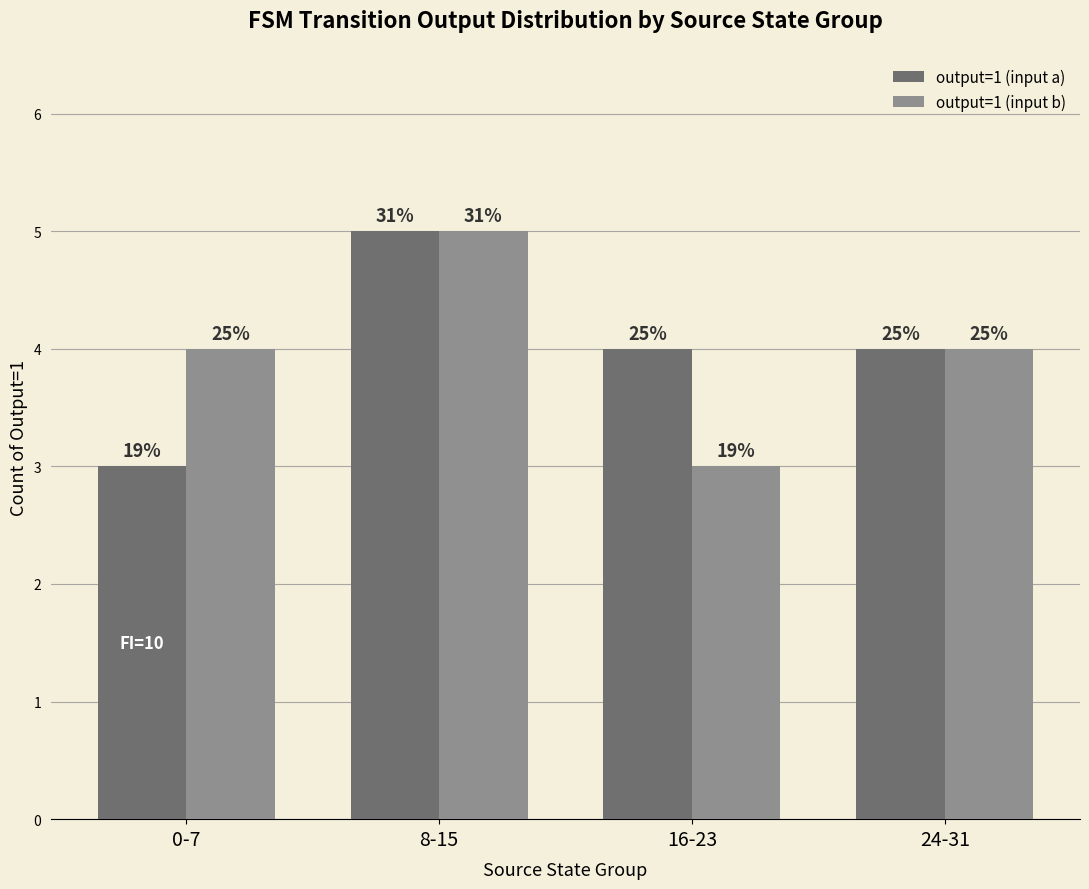

What are all the series names shown in the legend?

output=1 (input a), output=1 (input b)